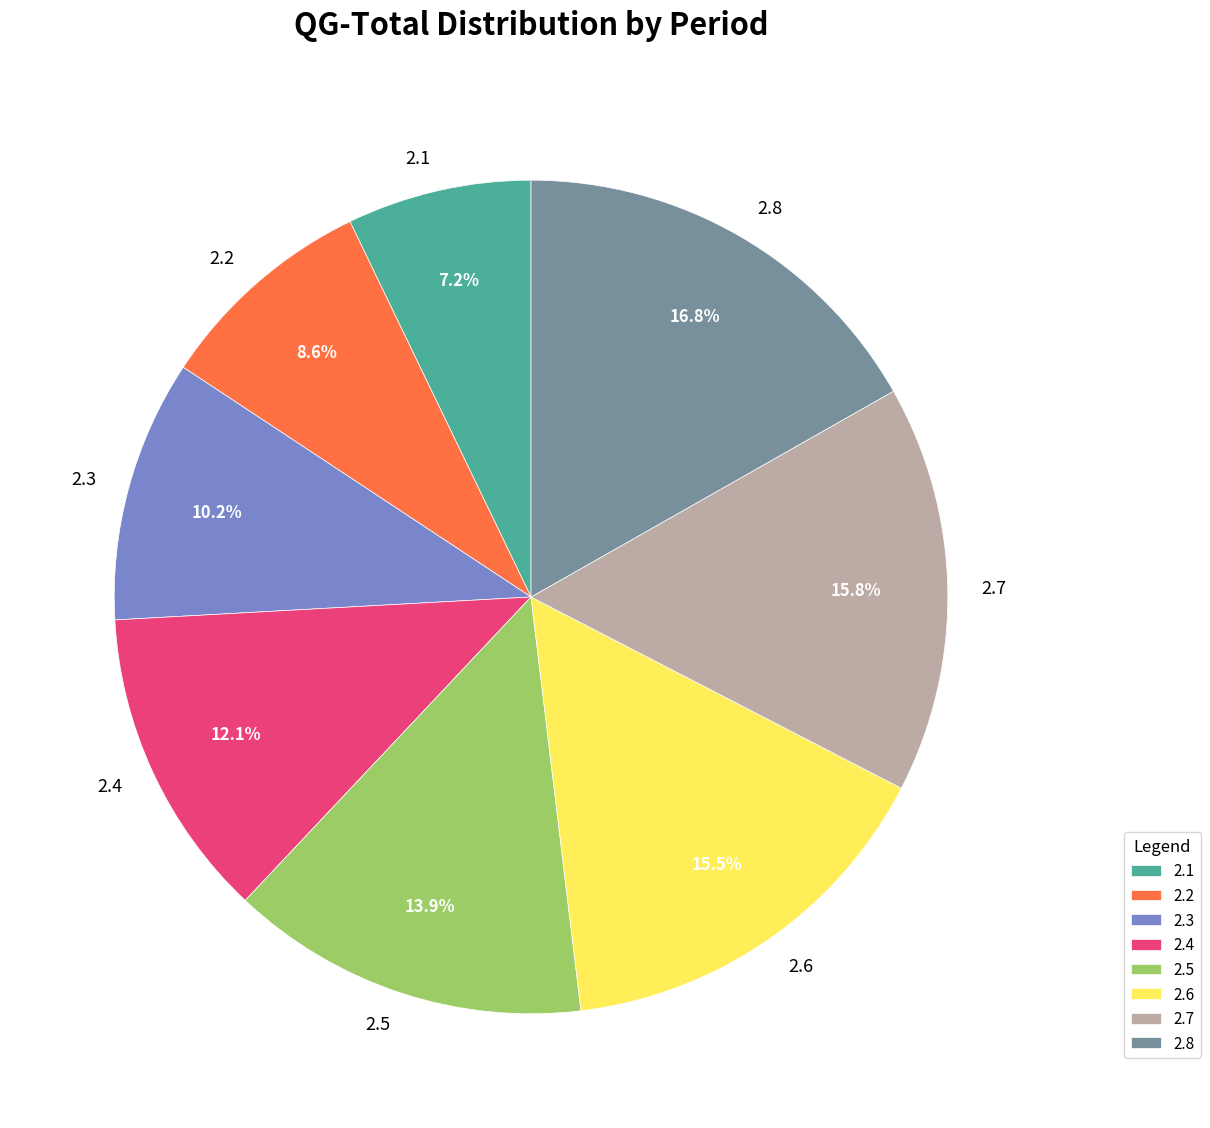

Combined, do 2.7 and 2.5 account for over 50%?

No